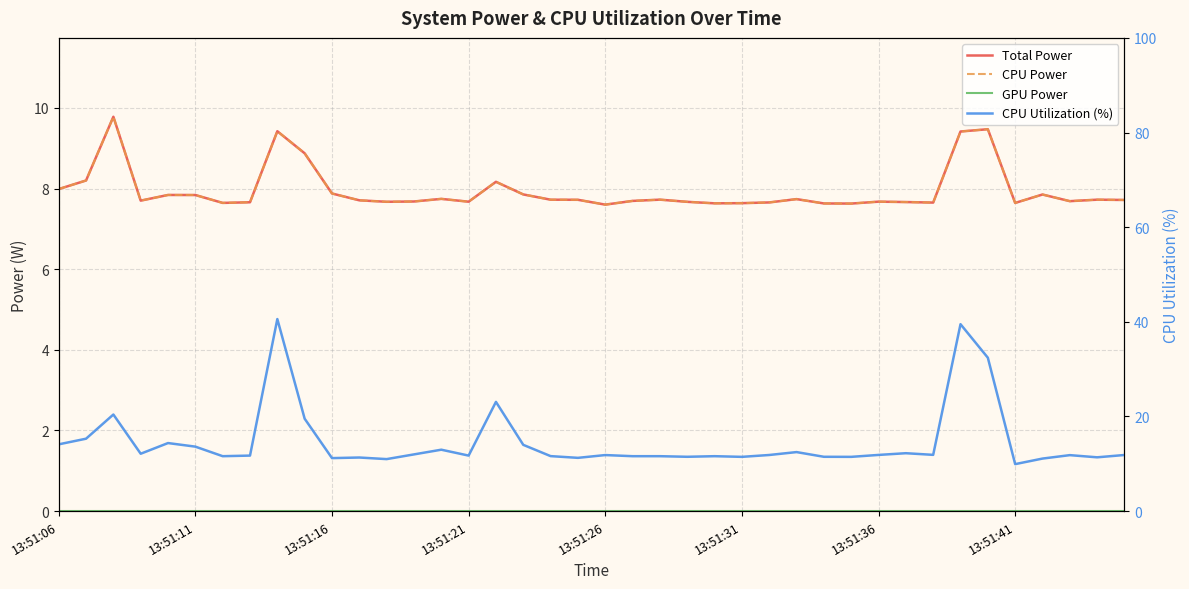

Does the chart display data point markers on the line(s)?

No